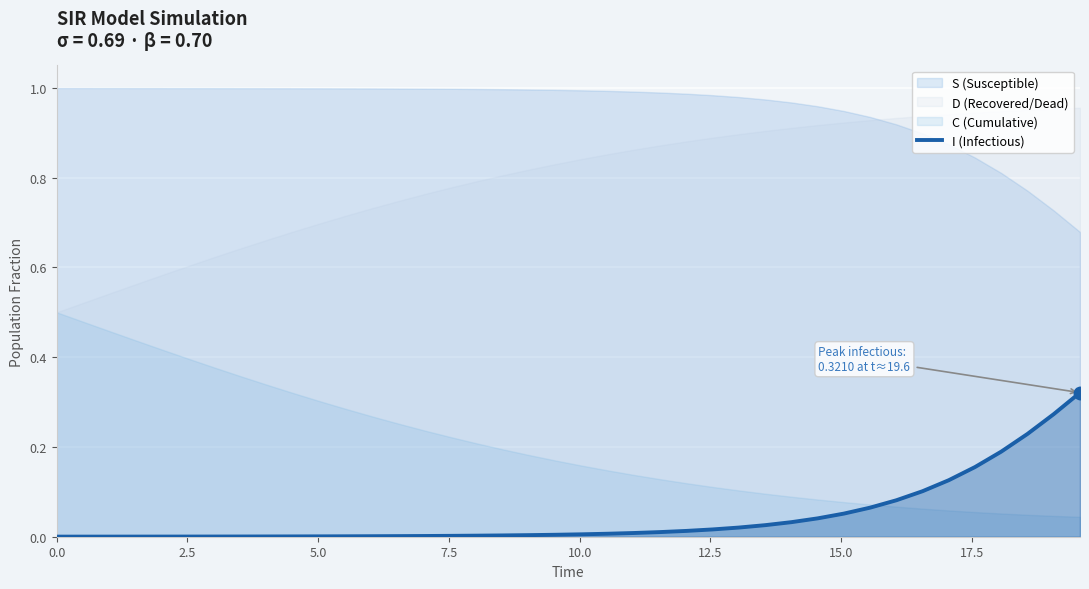

What is the difference between the maximum and minimum values?

0.3